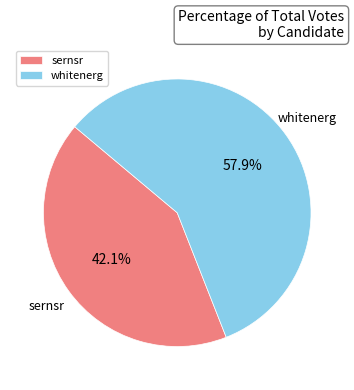

How many slices are in this pie chart?

2